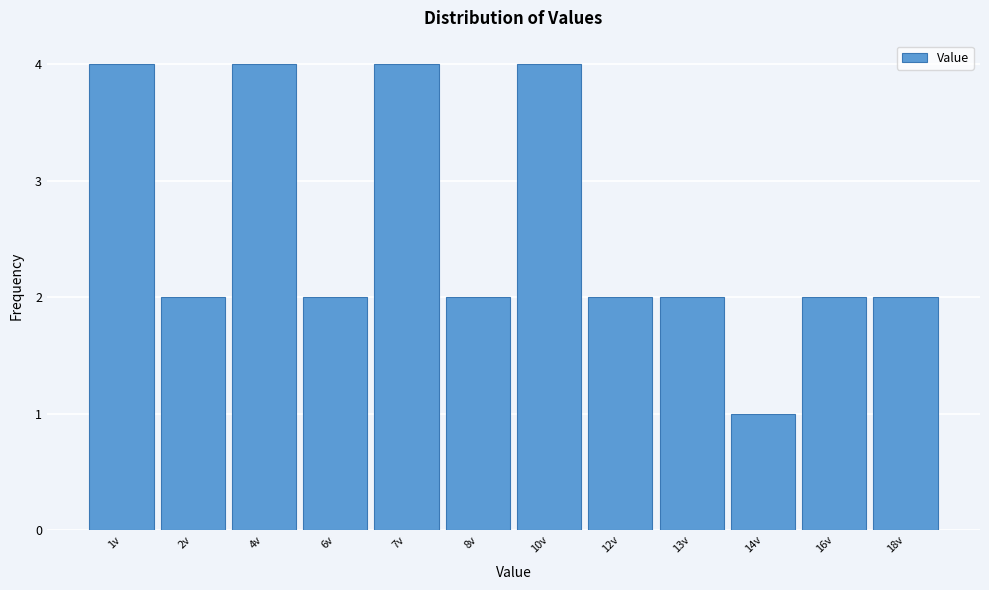

Reading left to right, list all the values displayed in this chart.

4	2	4	2	4	2	4	2	2	1	2	2